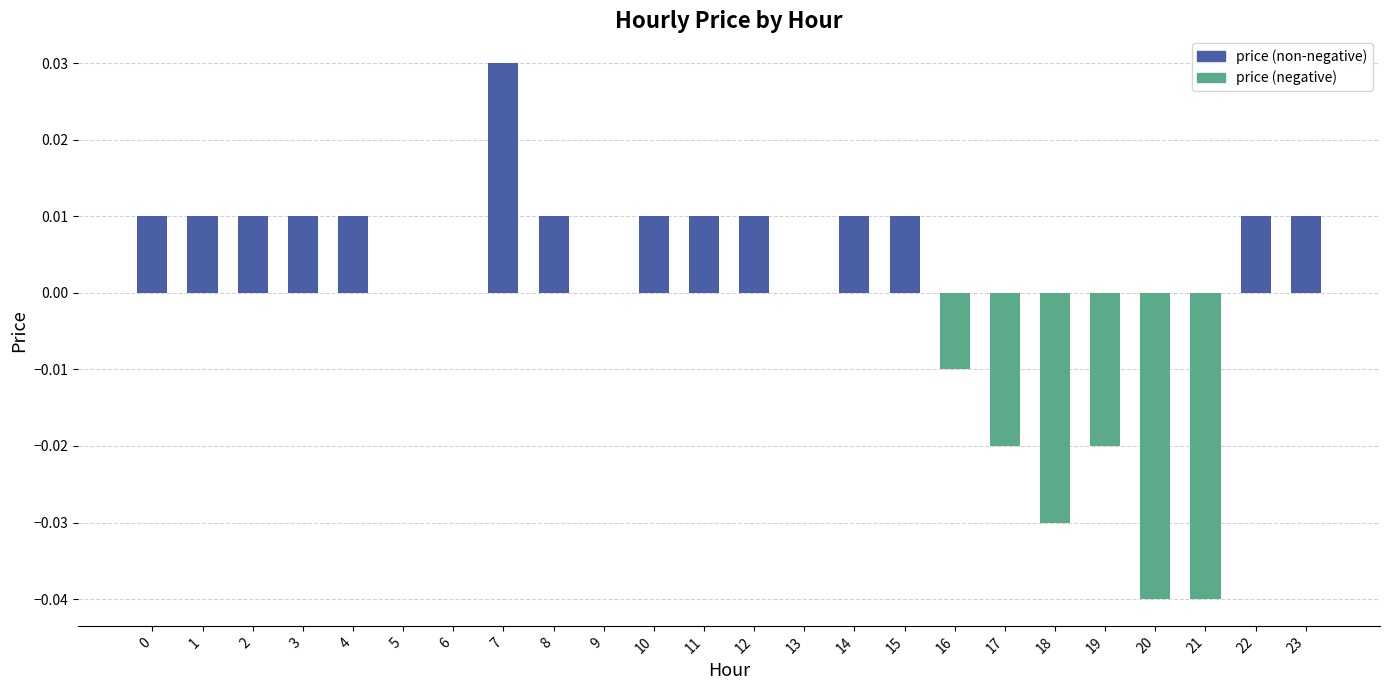

Which has a higher value, 8 or 18?

8